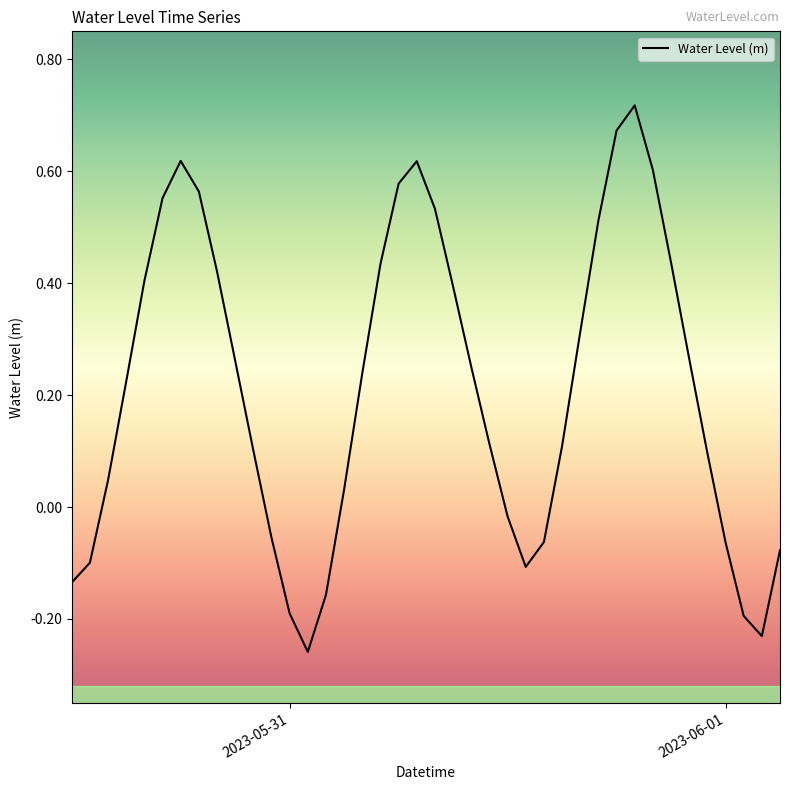

What is the difference between the maximum and minimum values?

1.0